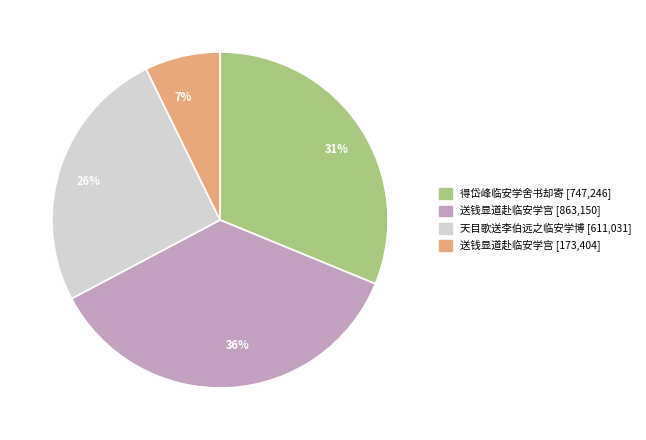

To the nearest percent, what is the average slice percentage?

25%